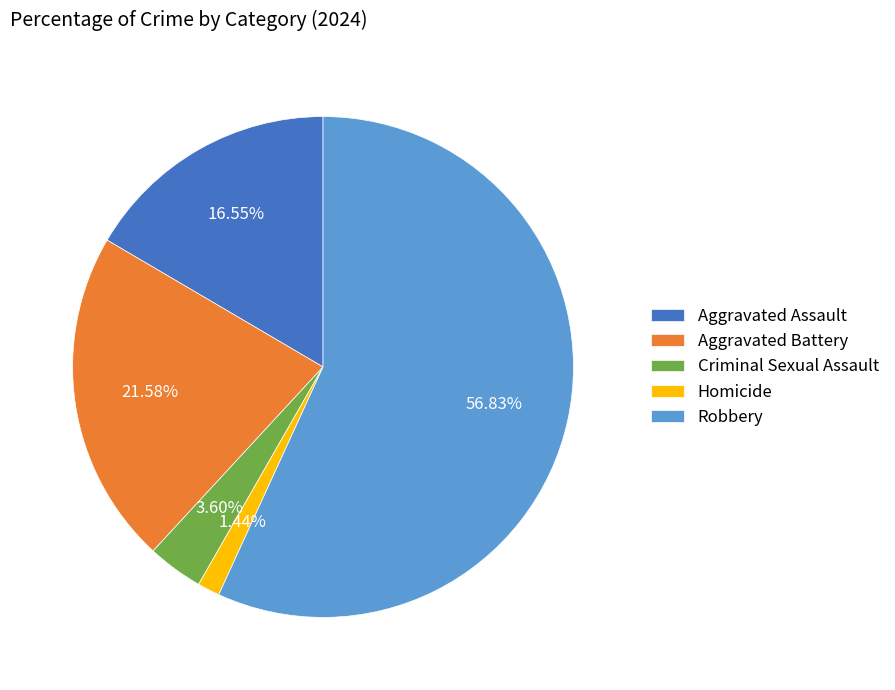

Rank the categories by value from lowest to highest.

Homicide, Criminal Sexual Assault, Aggravated Assault, Aggravated Battery, Robbery